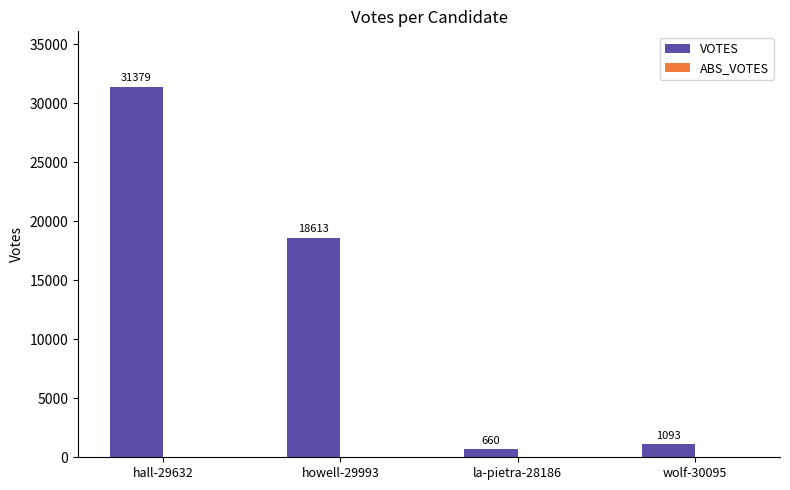

How many data points does each series have?

4